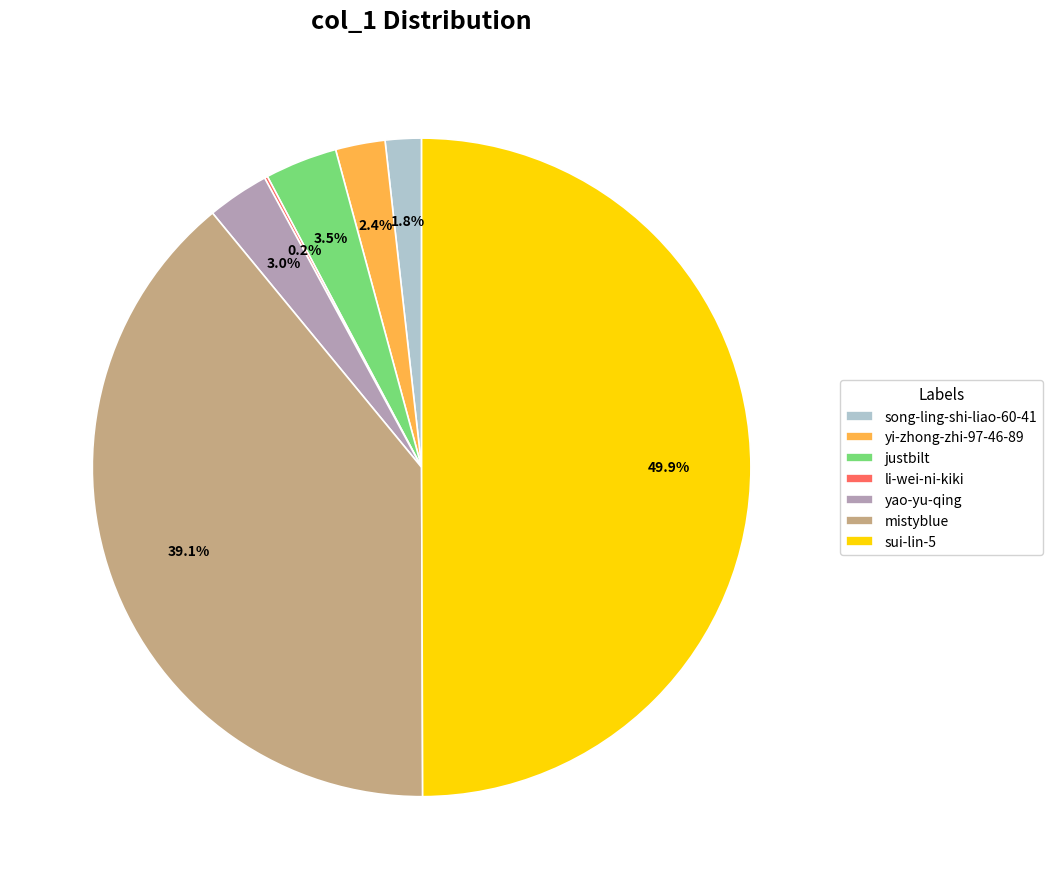

Which slice is the largest?

sui-lin-5